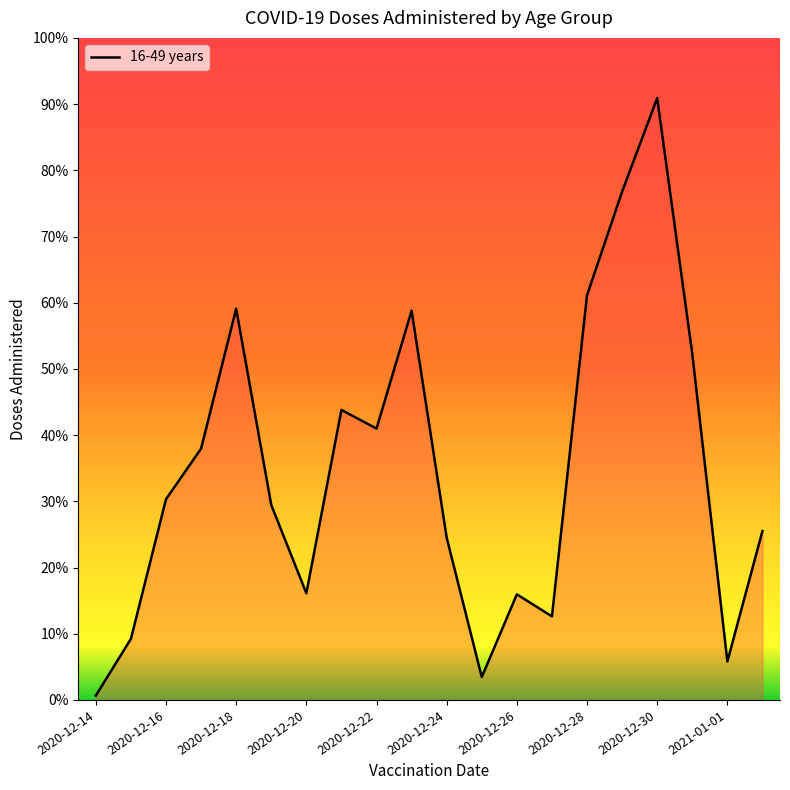

What is the average value?

14696